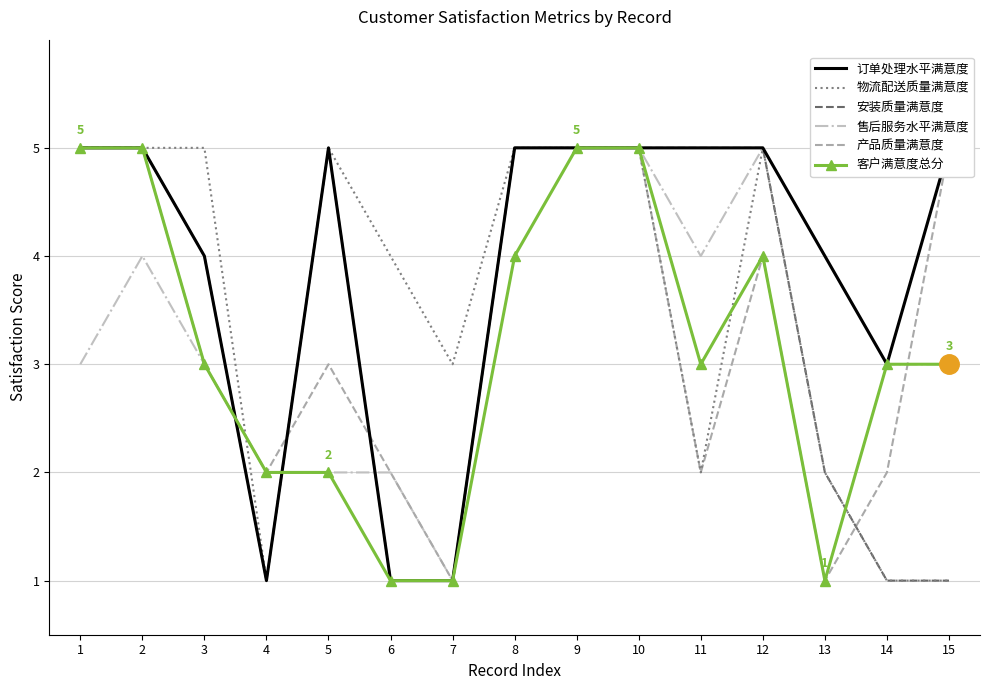

What are all the series names shown in the legend?

订单处理水平满意度, 物流配送质量满意度, 安装质量满意度, 售后服务水平满意度, 产品质量满意度, 客户满意度总分